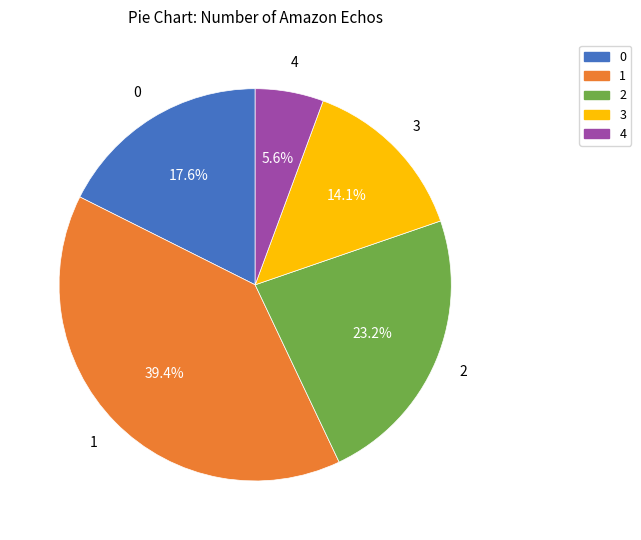

Is it true that 0 is 12% of the pie?

False